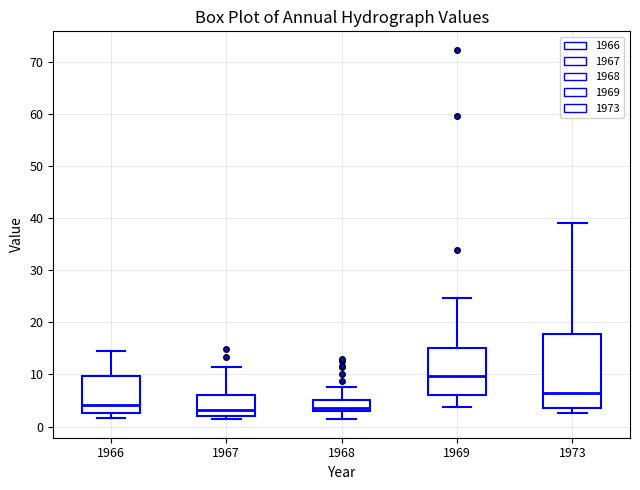

Reading left to right, read every box against the y-axis: the position of its median line, the range the box covers, and the ends of its whiskers. The values are not printed on the chart, so give them approximately, as read against the axis.

1966: median 4, box 3 to 10, whiskers 2 to 15
1967: median 3, box 2 to 6, whiskers 1 to 11
1968: median 3 (just above the box's lower edge), box 3 to 5, whiskers 1 to 8
1969: median 10, box 6 to 15, whiskers 4 to 25
1973: median 6, box 3 to 18, whiskers 3 (just below the box's lower edge) to 39